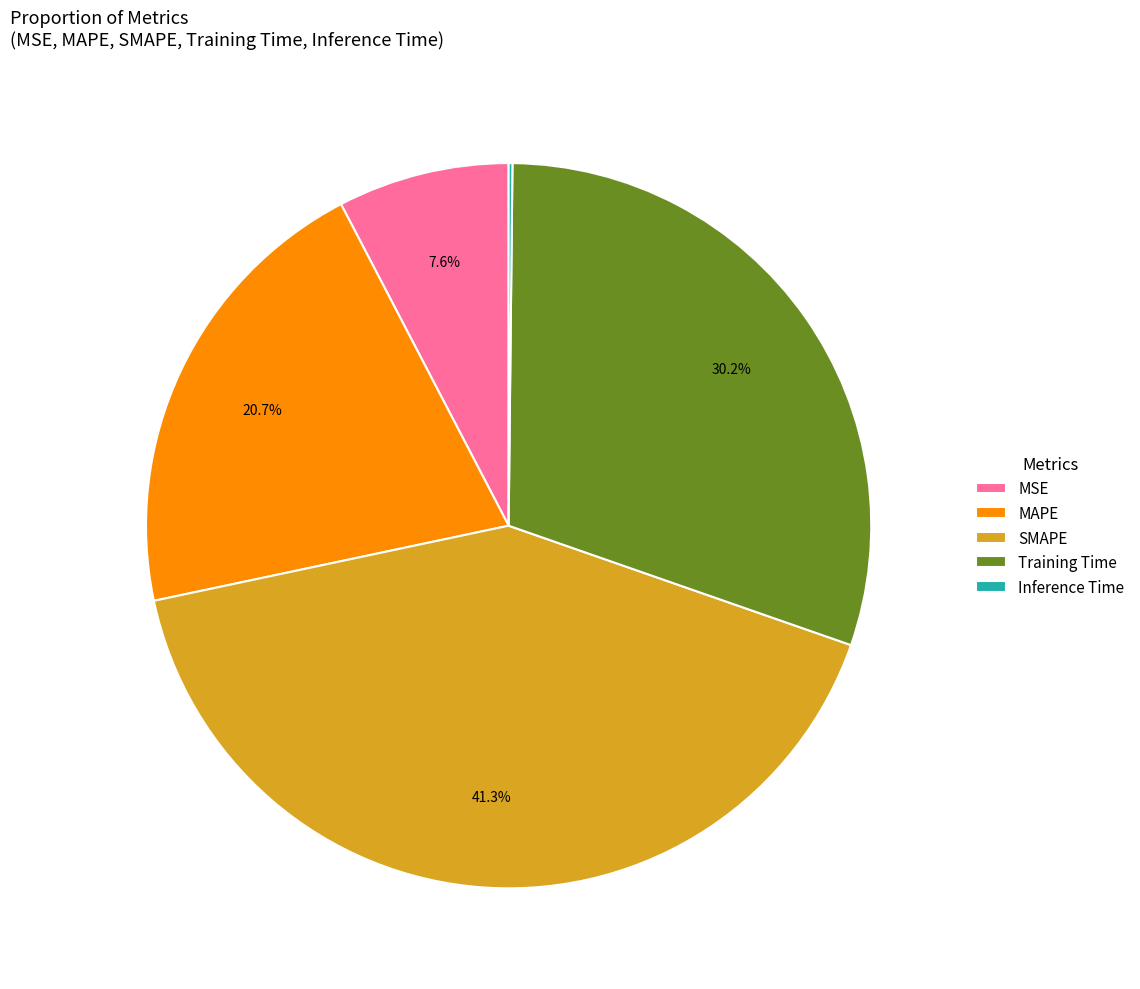

How much of the chart is everything except MSE?

92.4%